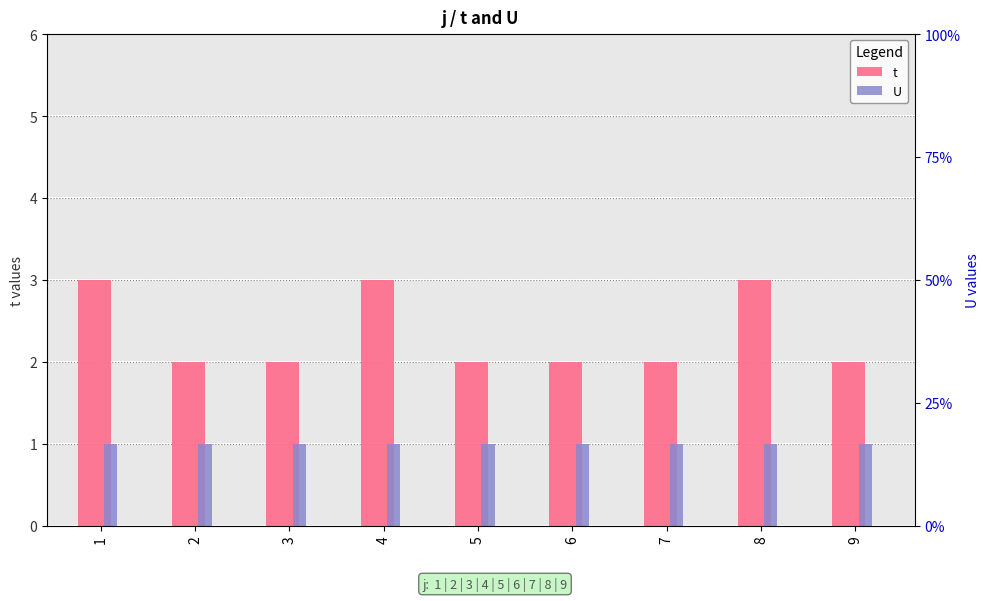

What is the average value of the t series?

2